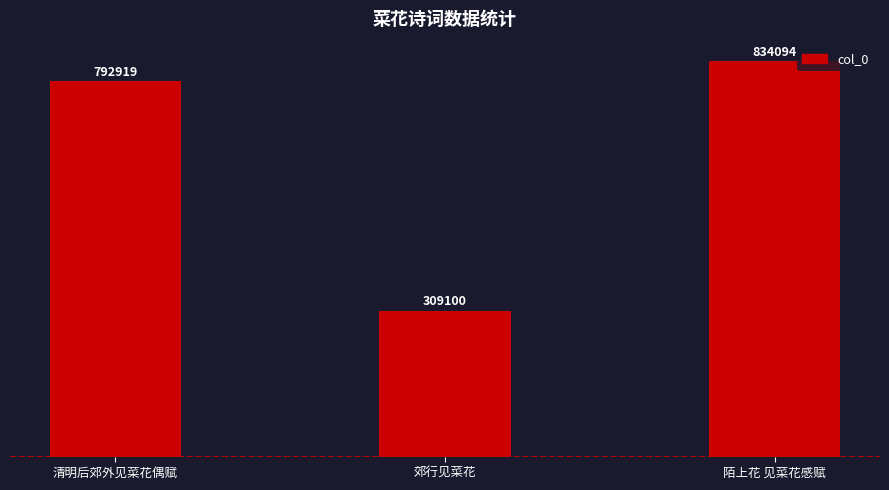

What is the sum of the values at 郊行见菜花 and 清明后郊外见菜花偶赋?

1102019